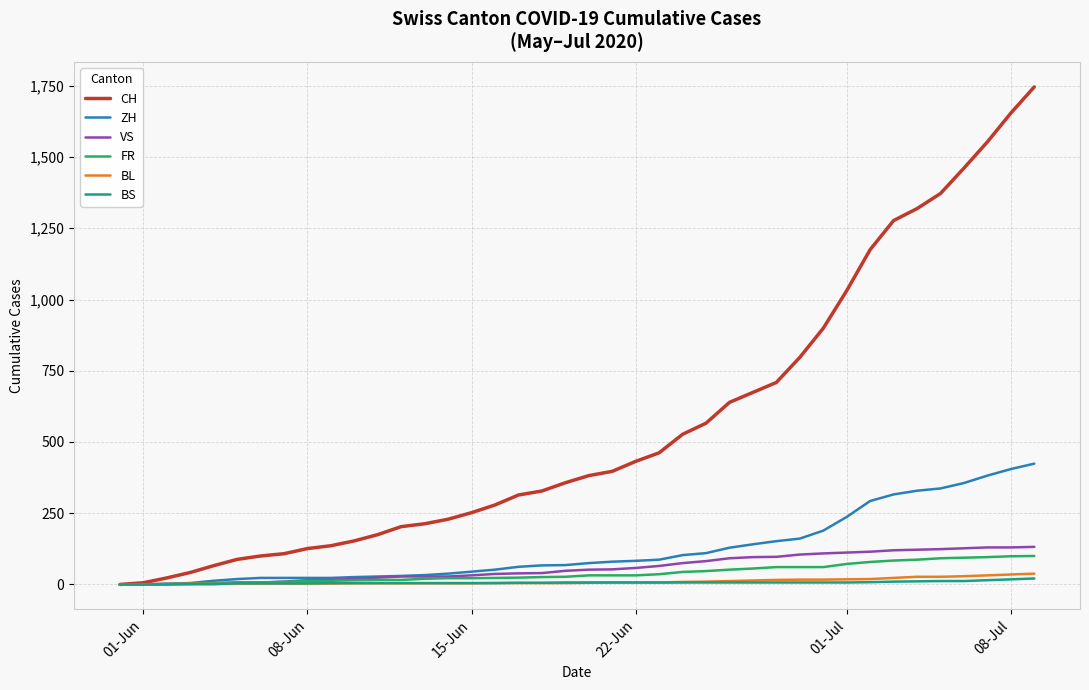

What is the maximum value shown in the chart?

1746